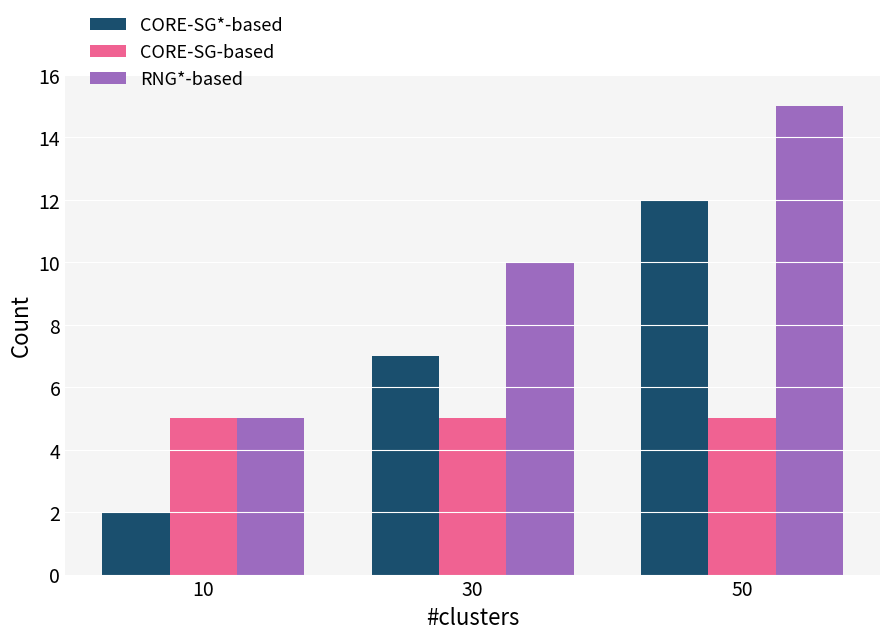

Rank the series by their maximum value, from highest to lowest.

RNG*-based, CORE-SG*-based, CORE-SG-based